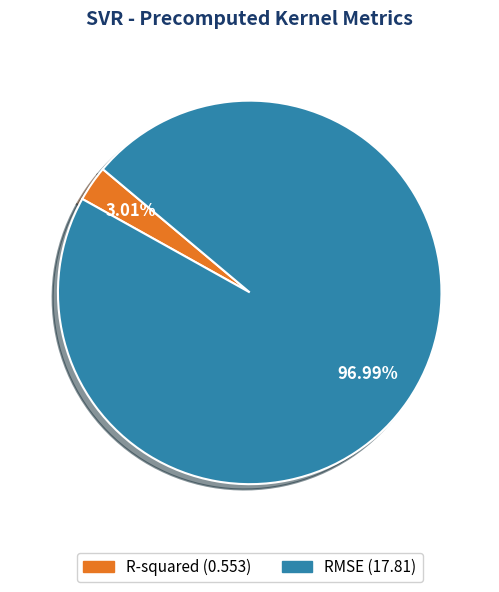

The R-squared slice represents 3% of the pie. True or false?

True